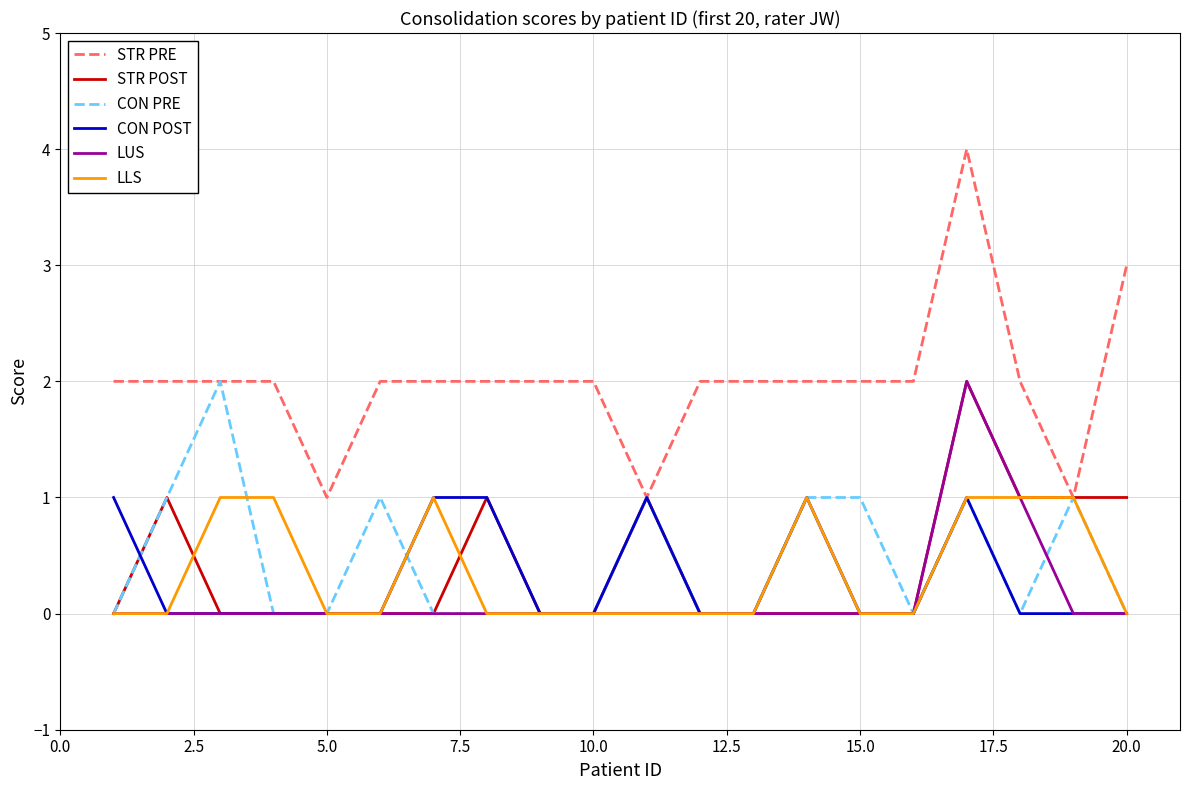

Is the value of LLS at 5.0 greater than the value of STR PRE at 15.0?

No